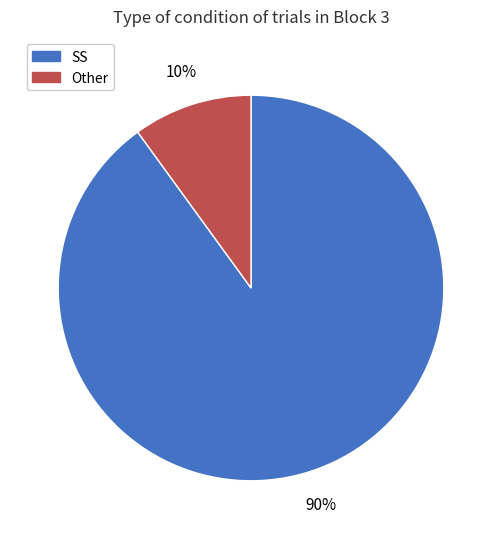

Which slice is the largest?

SS